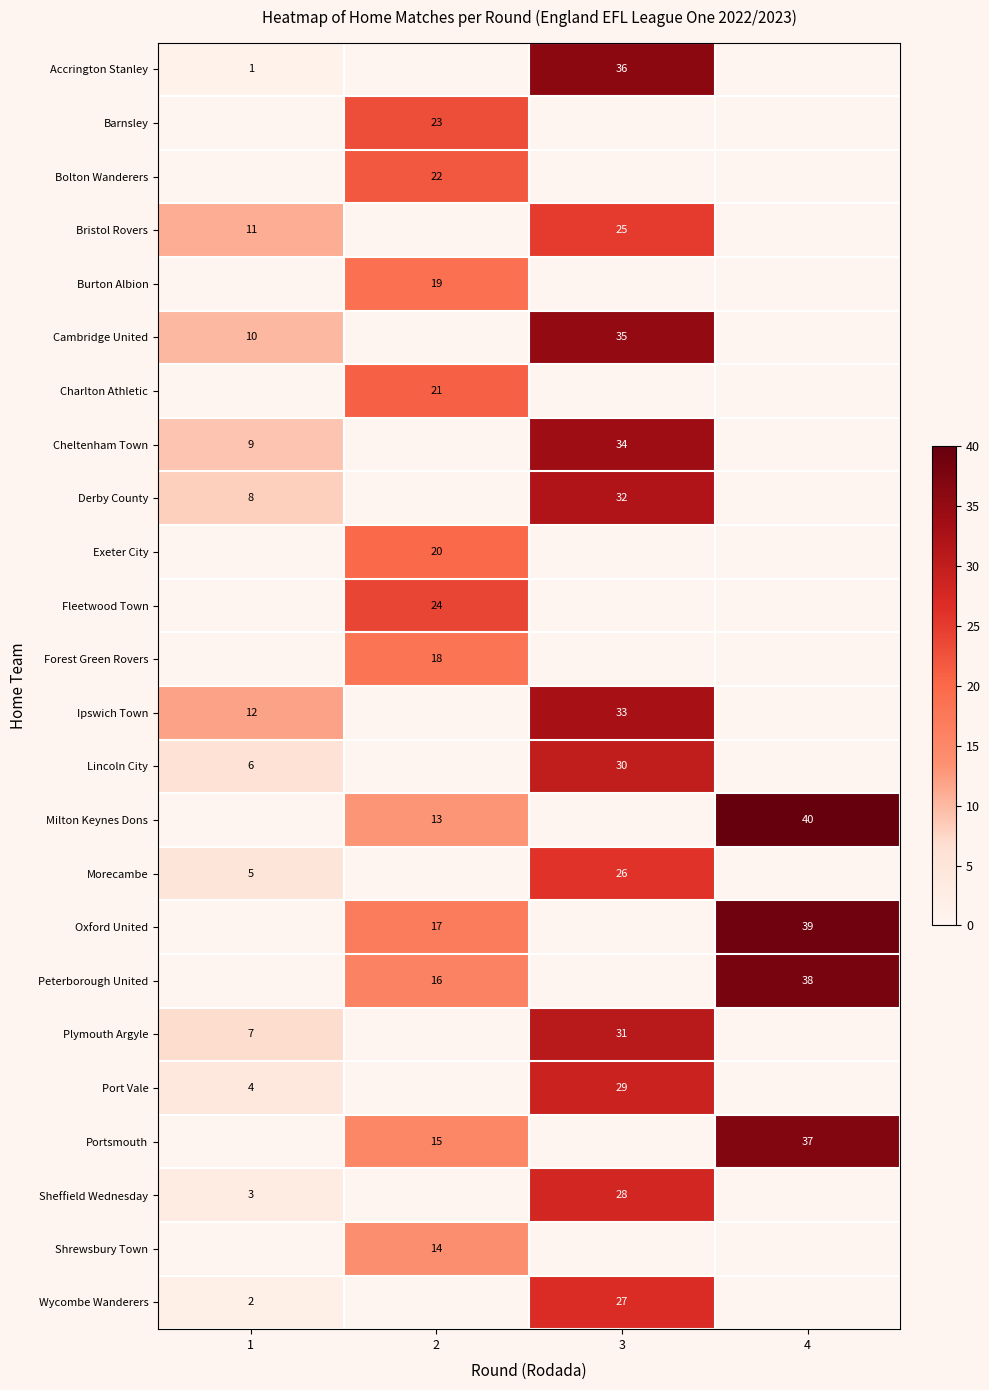

The value of Cheltenham Town at 3 is 13. True or false?

False